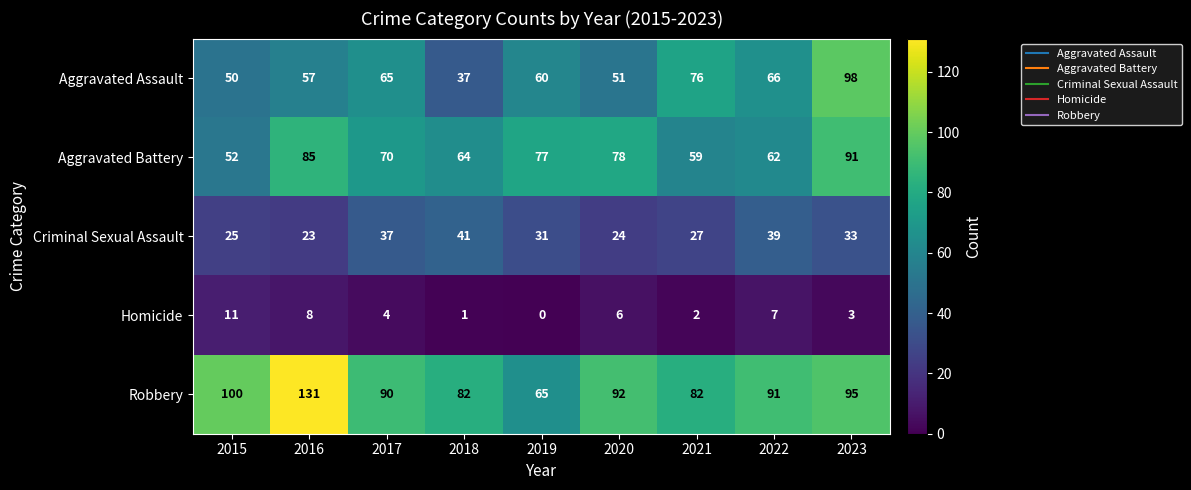

What is the minimum value for Aggravated Assault?

37